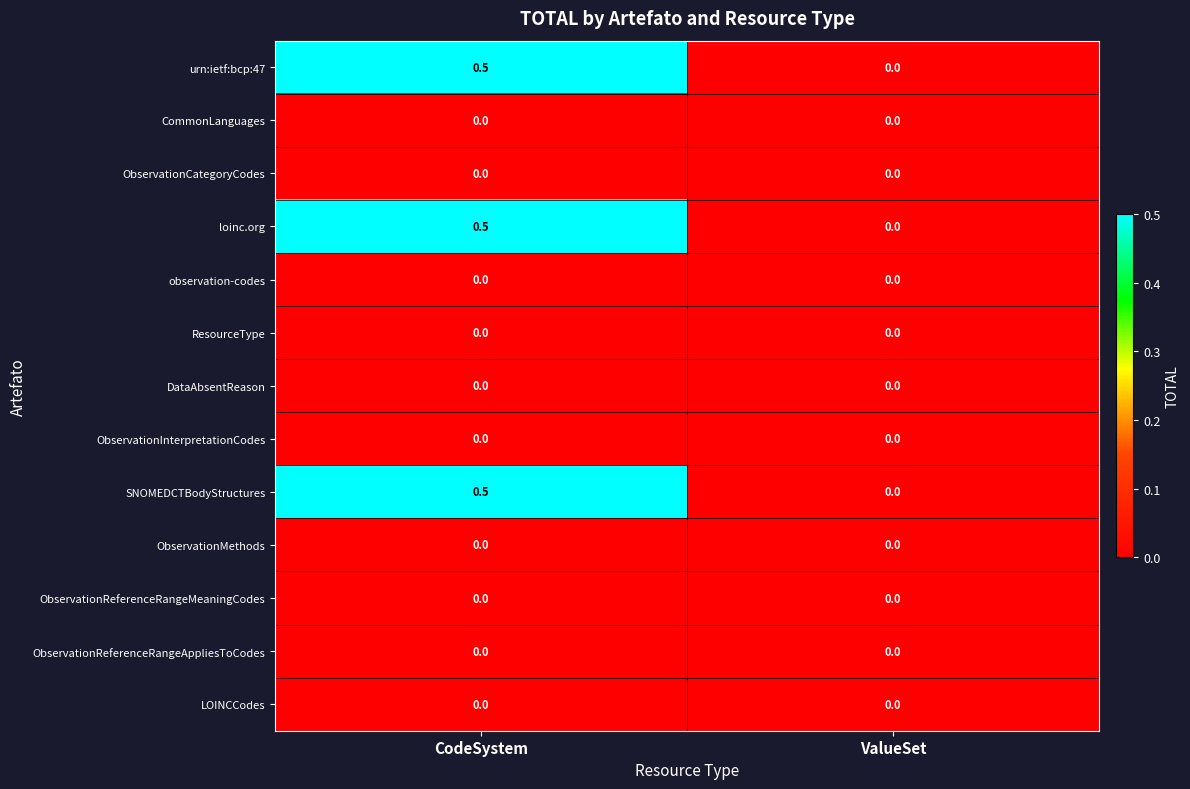

At which category is the sum across all series the highest?

CodeSystem